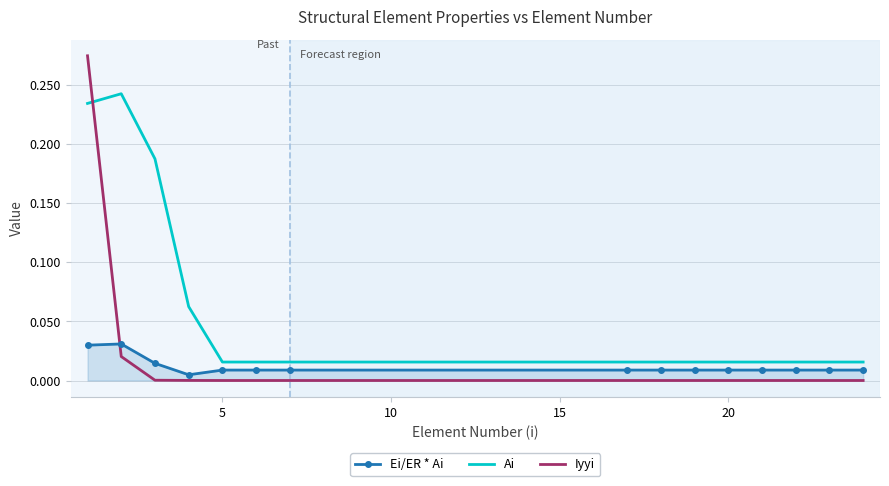

Rank the series by their average value, from highest to lowest.

Ai, Iyyi, Ei/ER * Ai